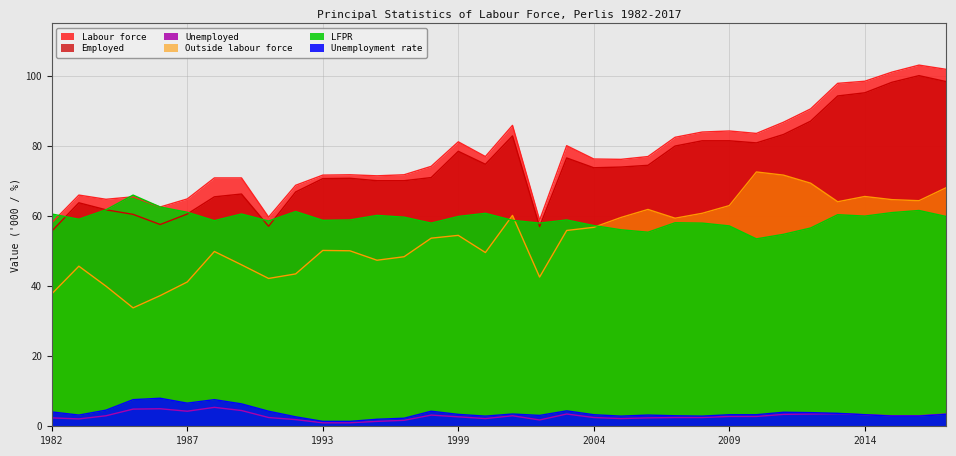

At which category is the sum across all series the highest?

2017